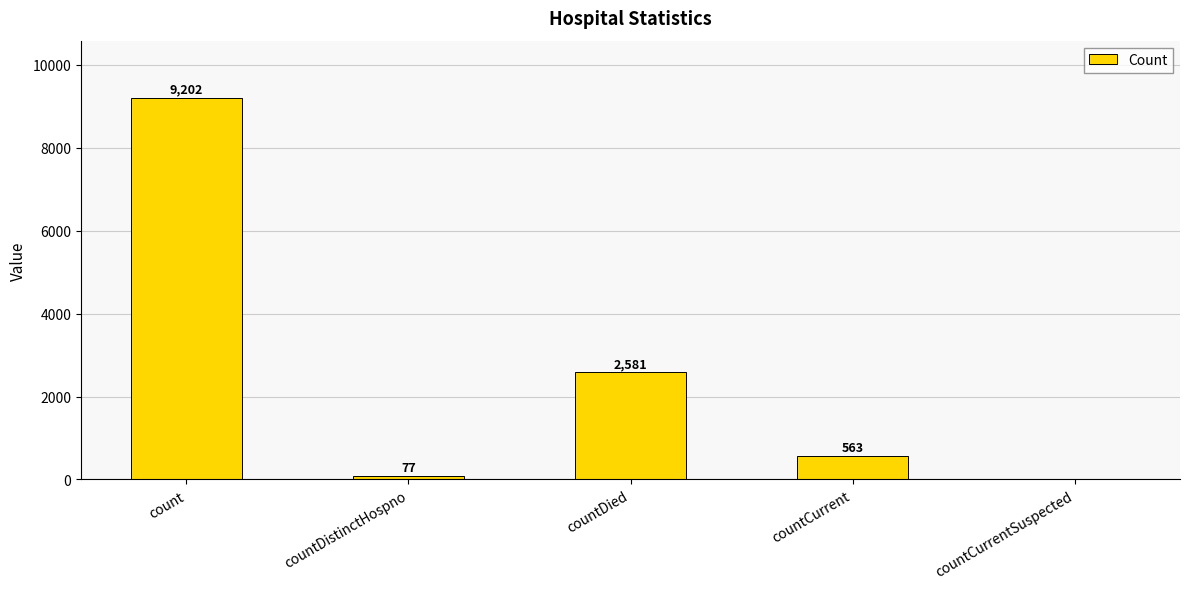

Where is the data nearest to the value 4601?

countDied